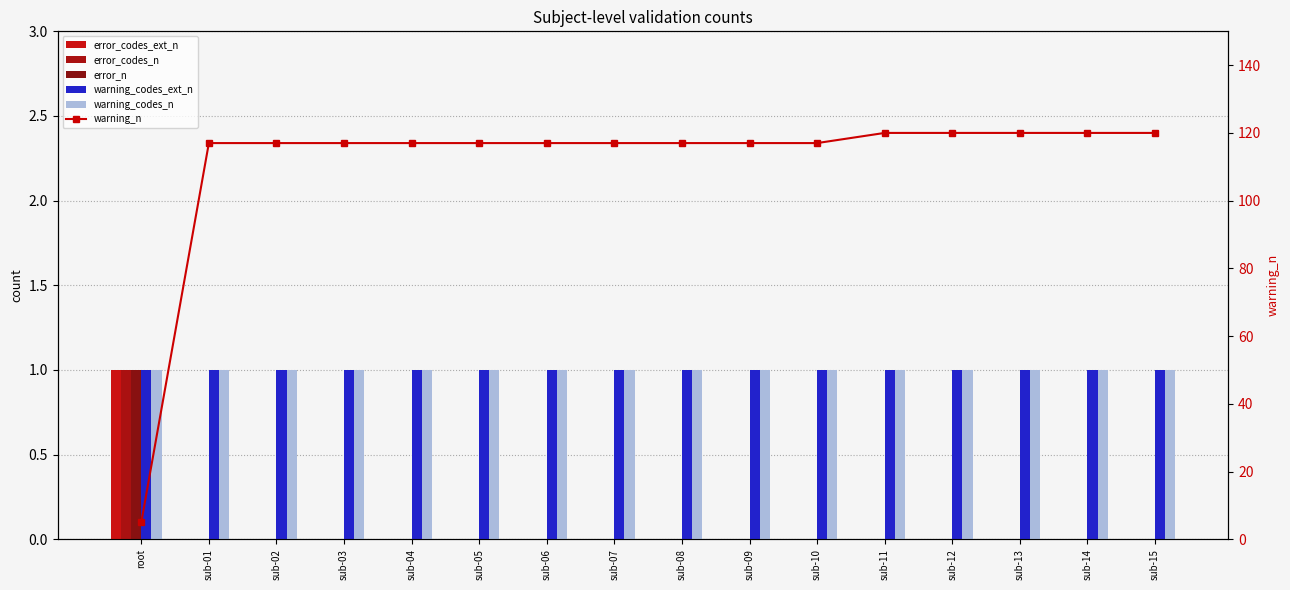

List the series in order of their peak value, highest first.

warning_n, error_codes_ext_n, error_codes_n, error_n, warning_codes_ext_n, warning_codes_n